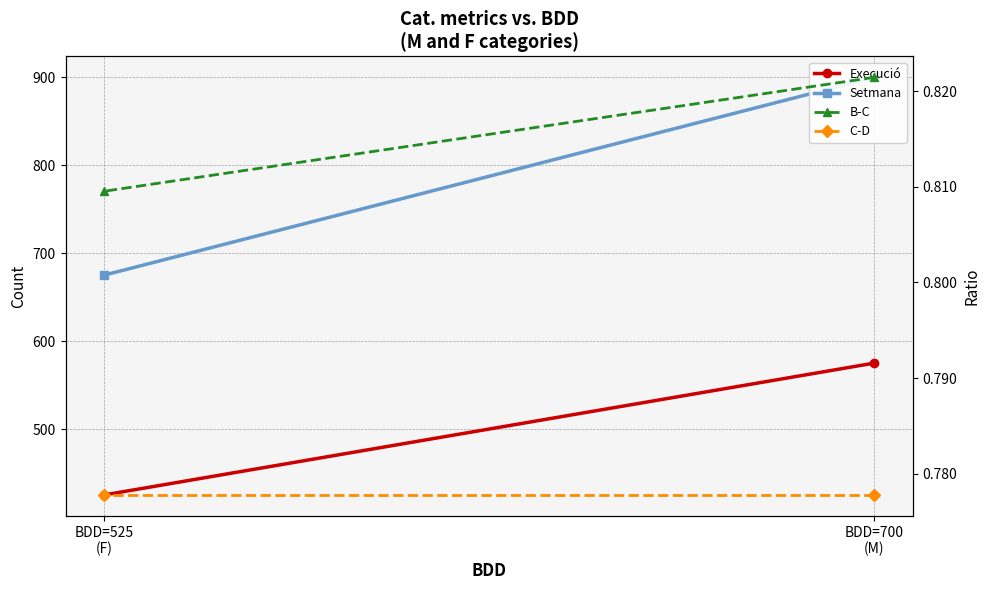

How many data points in Setmana are less than 900?

1